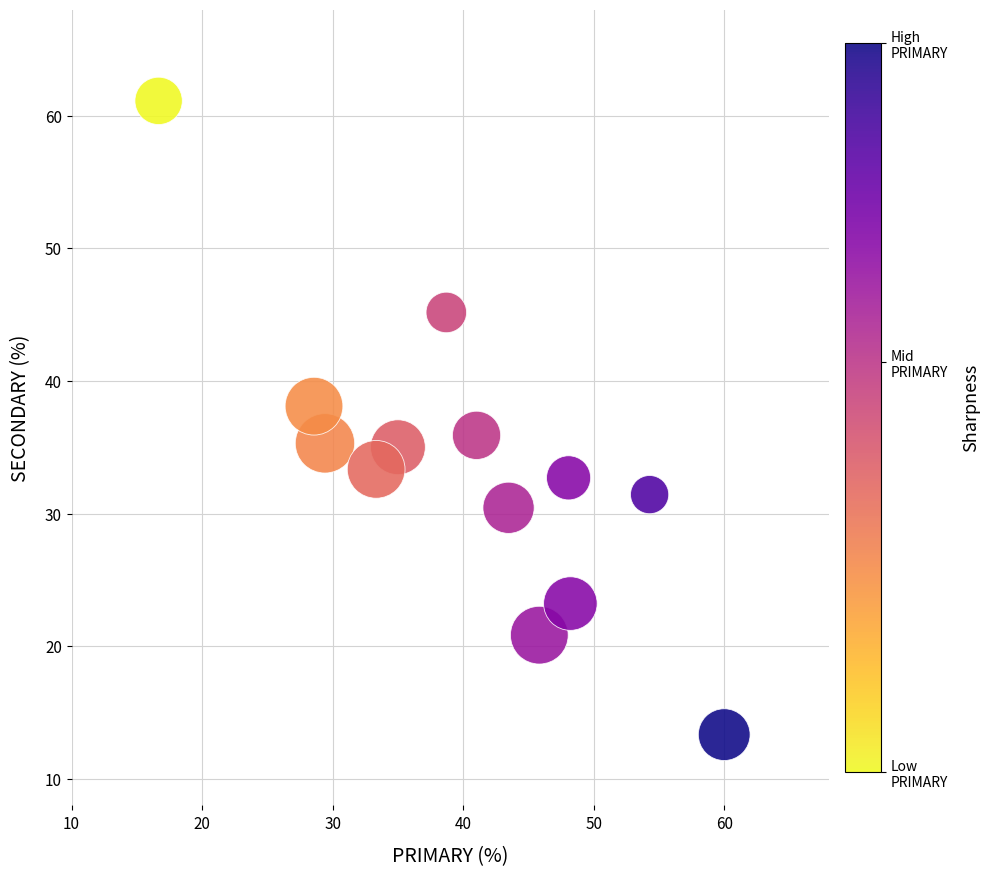

What is the range of X values (max minus min)?

43.3